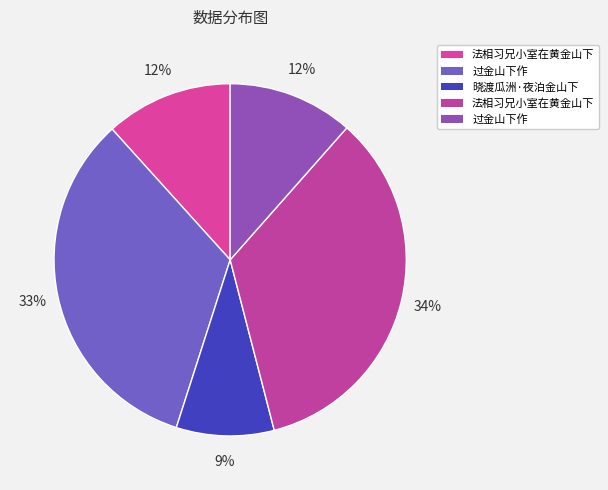

How many slices are in this pie chart?

5